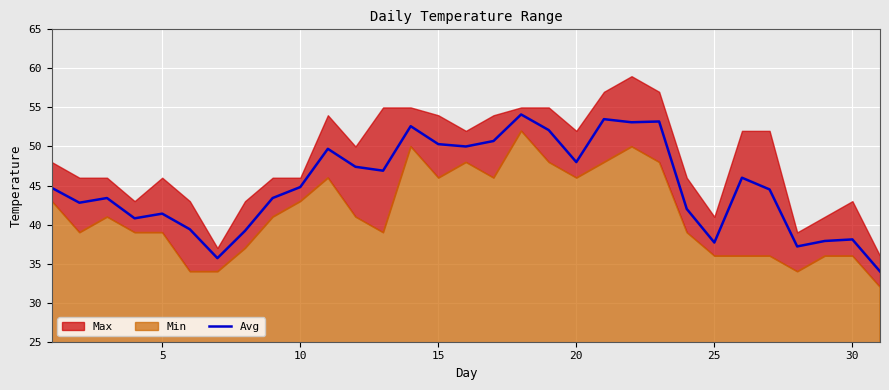

The Avg series shows 50.3 at 15. True or false?

True